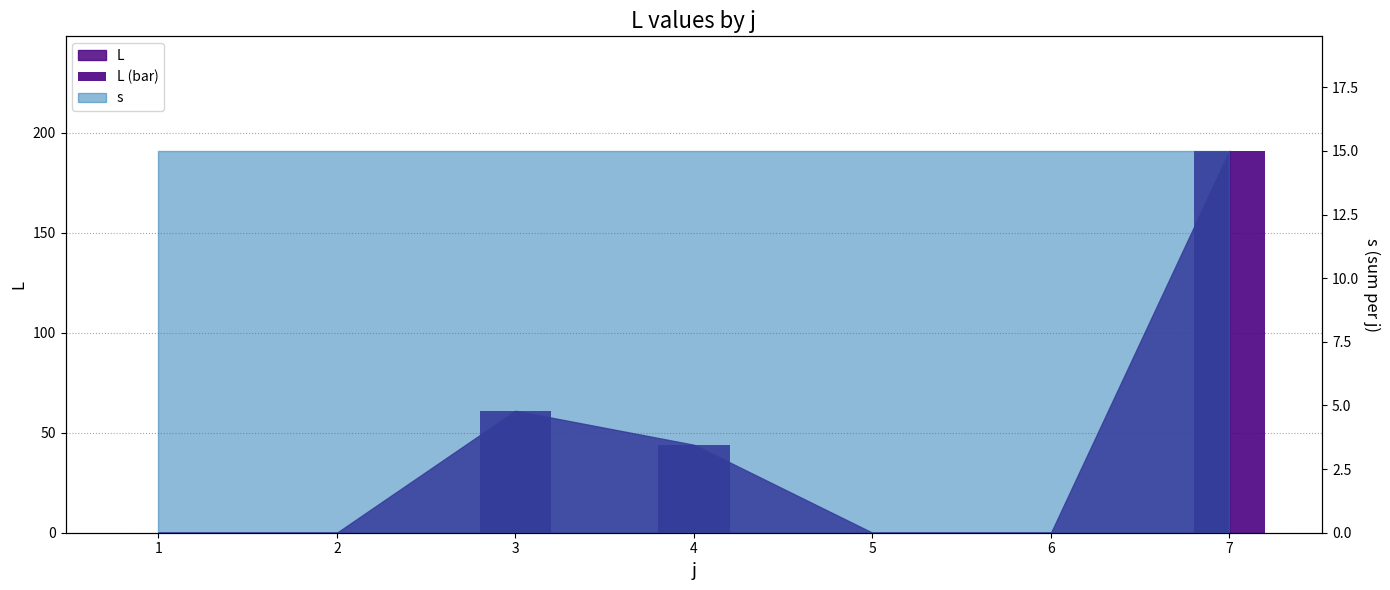

True or false: the data shows 44 at 4.

True